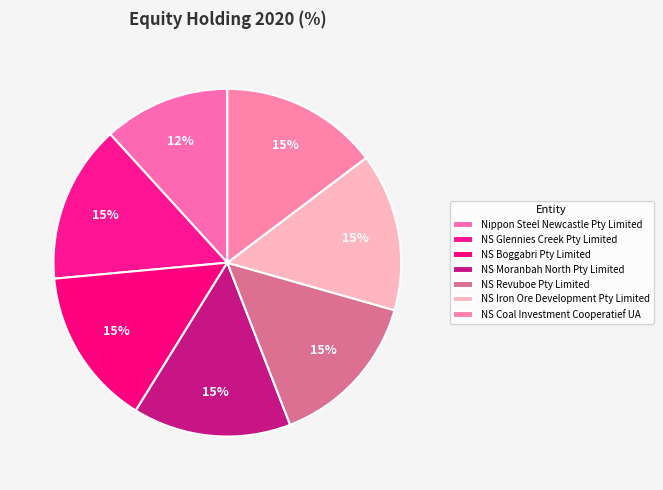

Is NS Revuboe Pty Limited the majority of the pie?

No